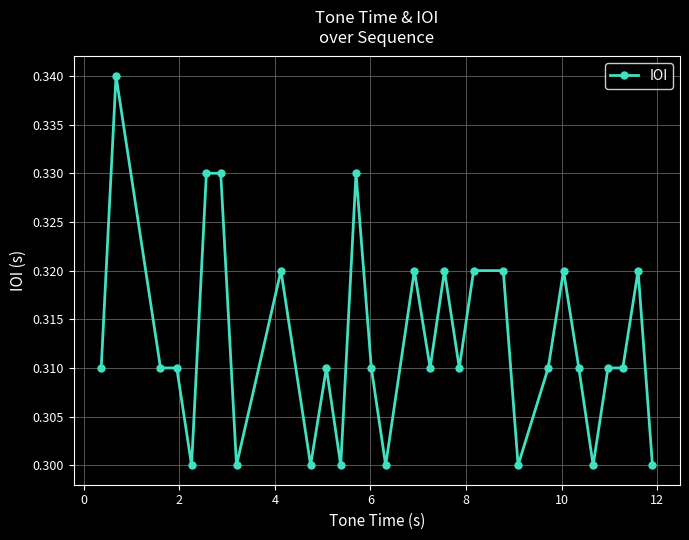

True or false: the data has more than 2 interior local peaks.

True